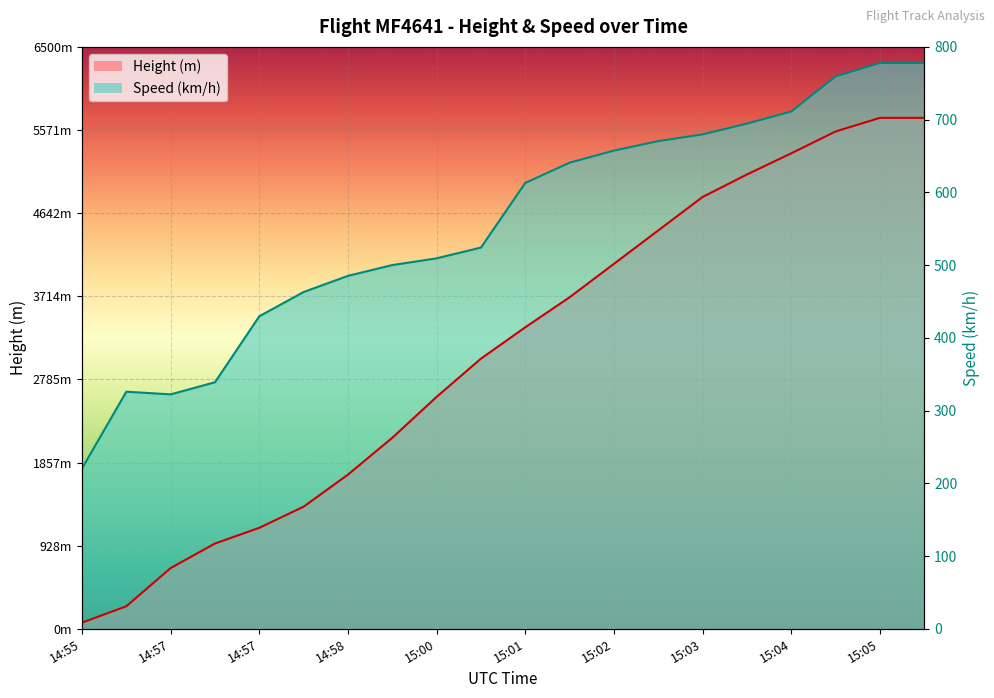

Where is the first local maximum for Speed?

14:56